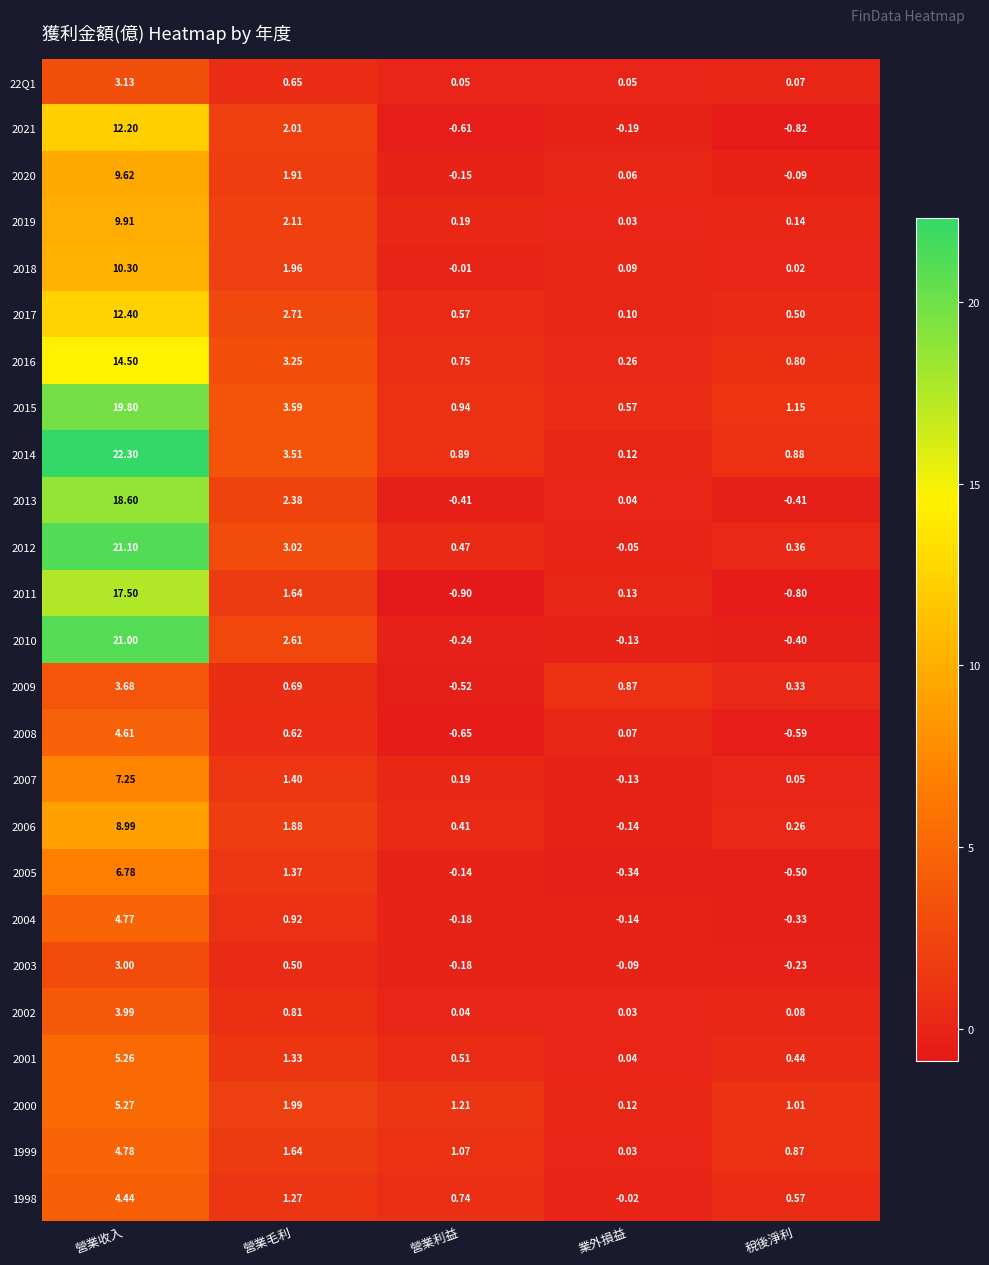

List the labels in order of 2016 value, largest first.

營業收入, 營業毛利, 稅後淨利, 營業利益, 業外損益